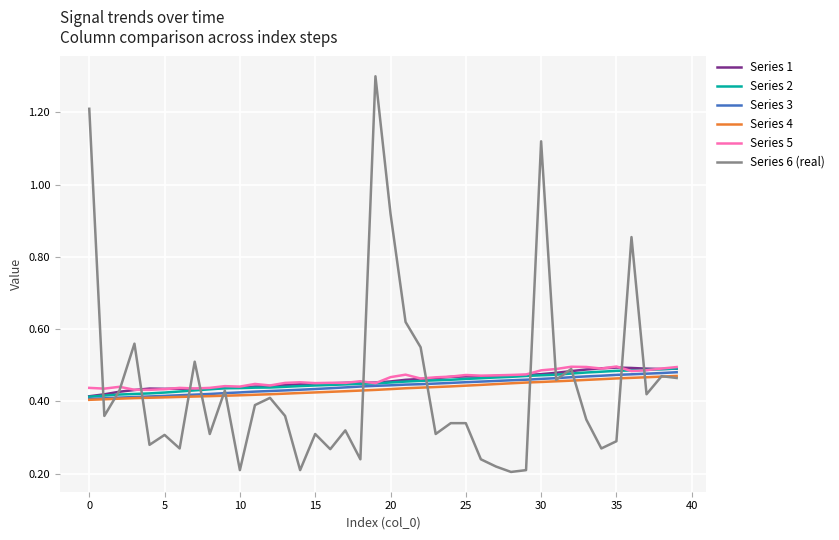

At how many categories does at least one series exceed 0?

40